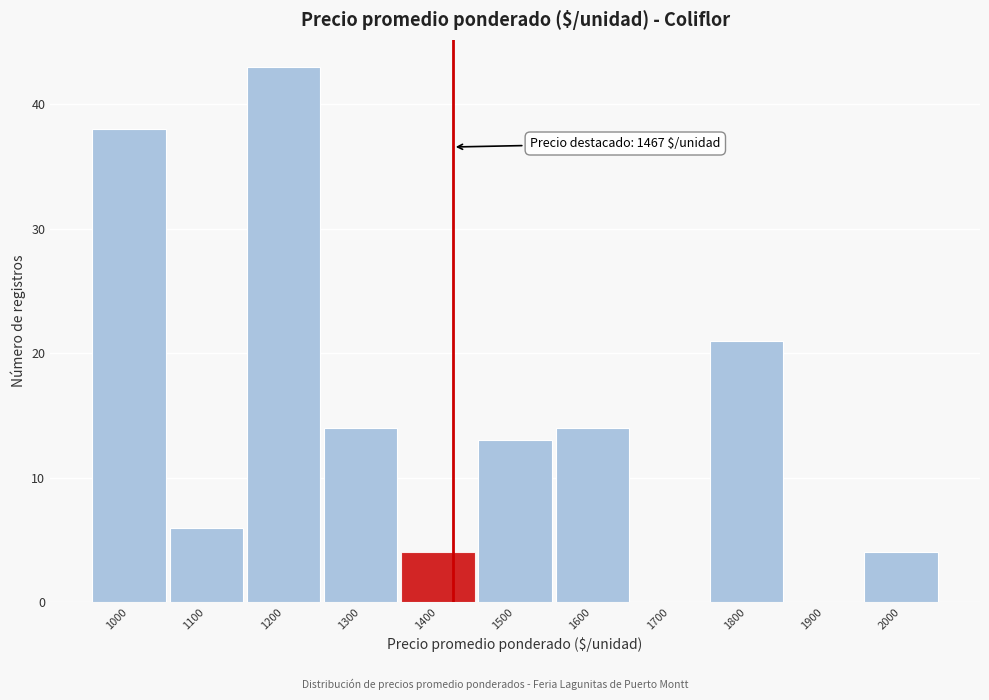

Reading left to right, transcribe all the data shown in this chart.

1000=38	1100=6	1200=43	1300=14	1400=4	1500=13	1600=14	1700=0	1800=21	1900=0	2000=4